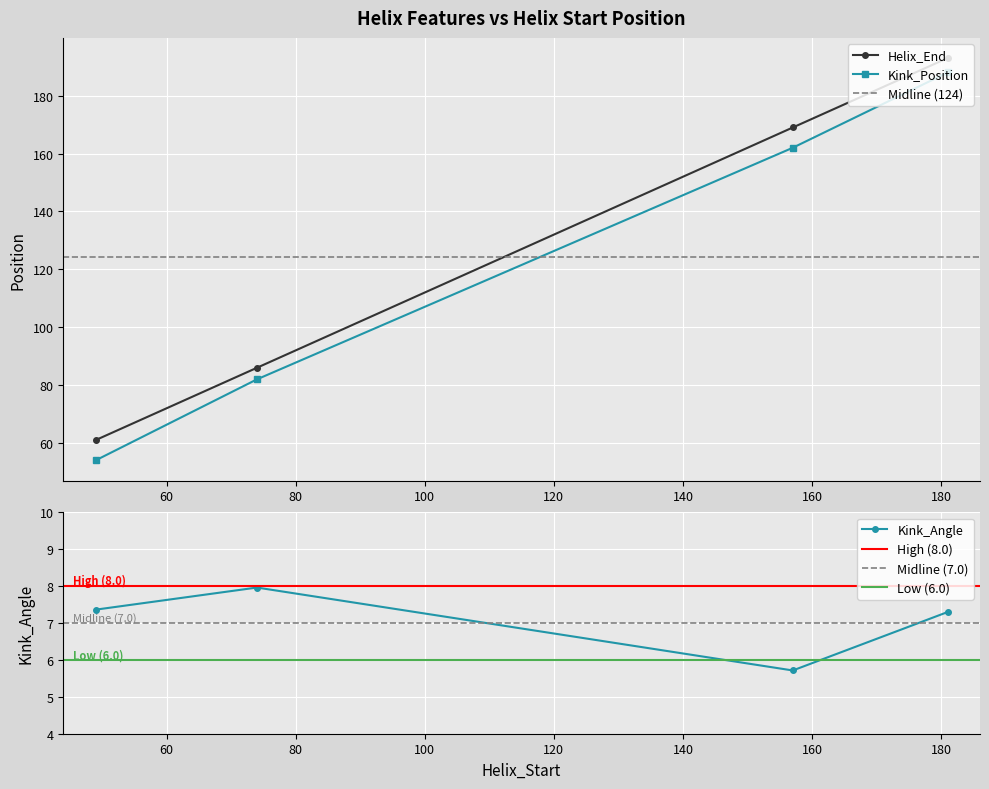

What is the minimum value for Kink_Position?

54